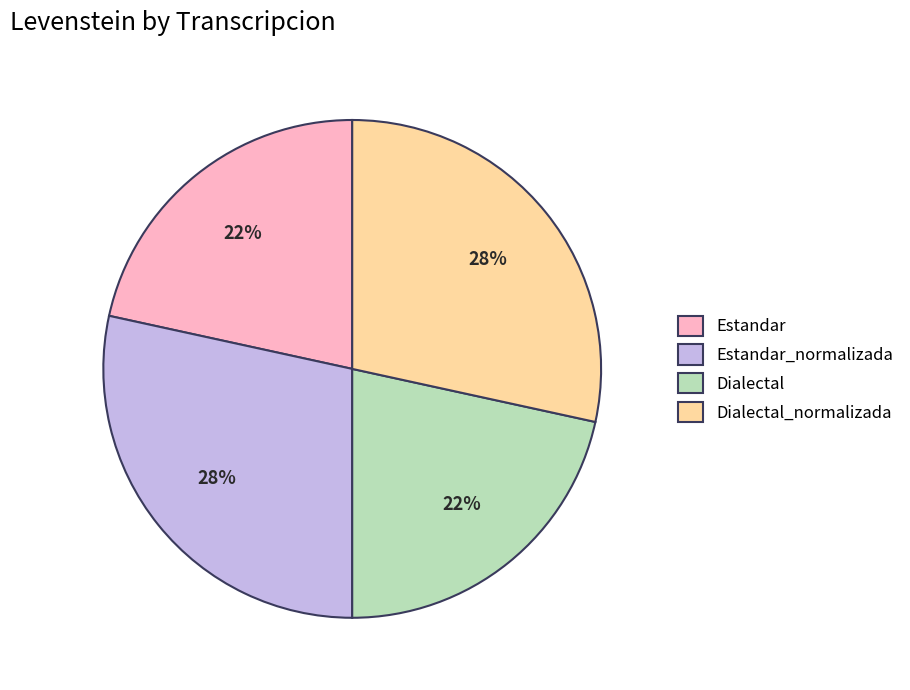

To the nearest percent, what is the combined percentage of Estandar and Estandar_normalizada?

50%